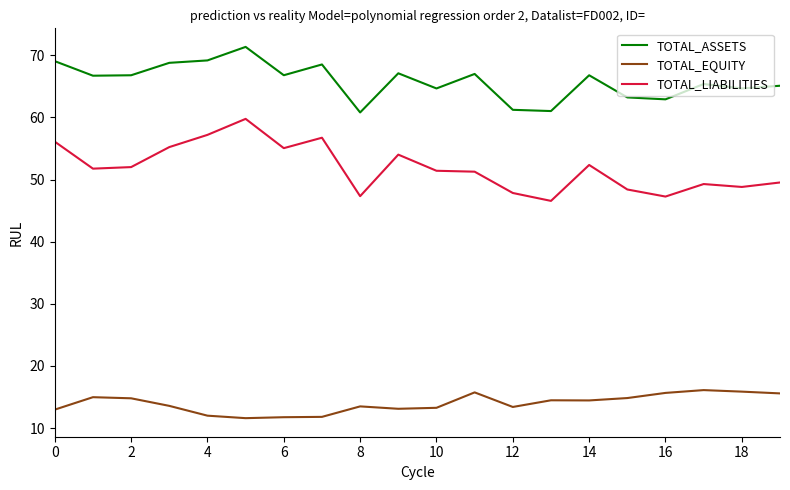

What is the difference between the maximum and minimum values in the TOTAL_EQUITY series?

4.5